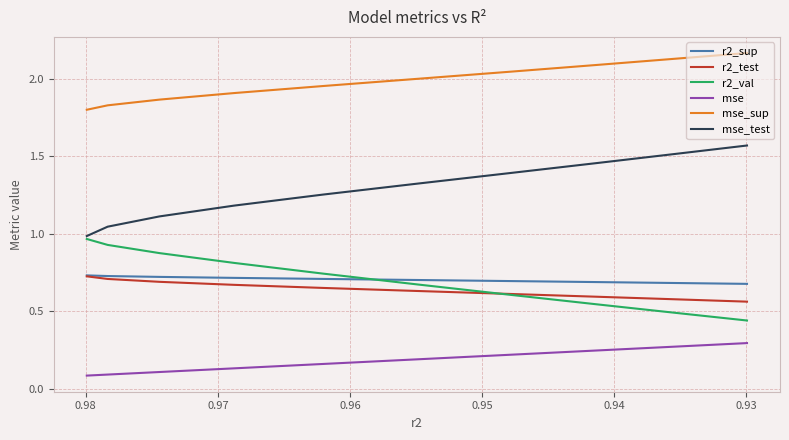

Which series has the largest range (max minus min)?

mse_test